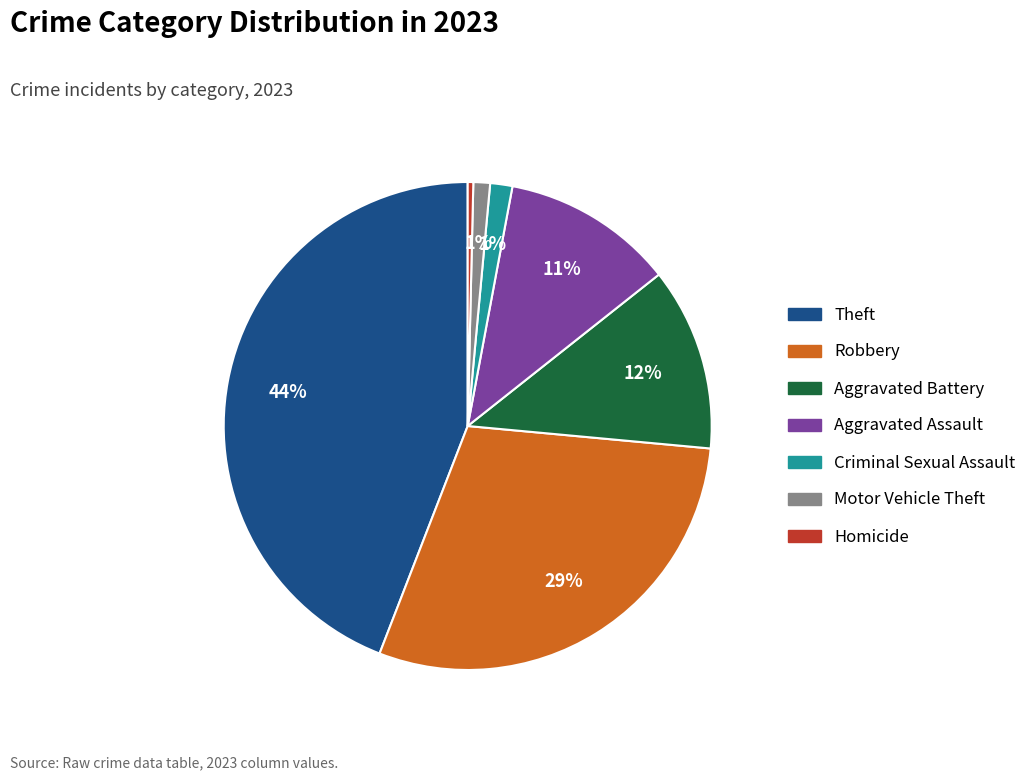

To the nearest percent, what percentage of the pie is Aggravated Assault?

11%